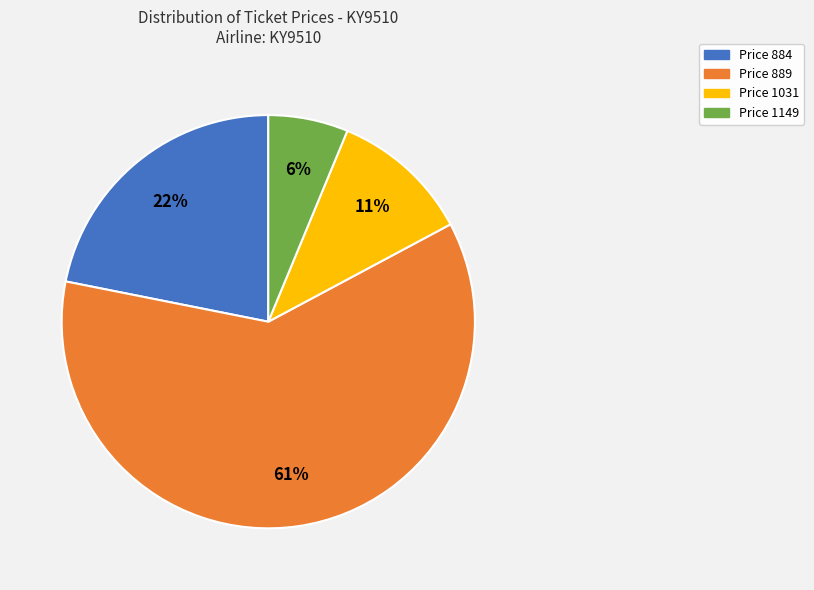

Does Price 889 represent more than half of the total?

Yes